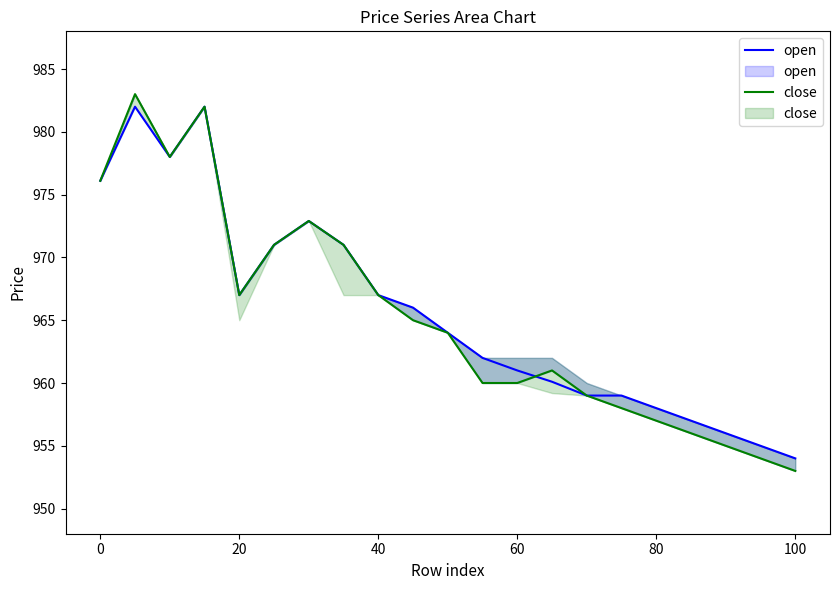

What is the highest value of the close series?

983.0